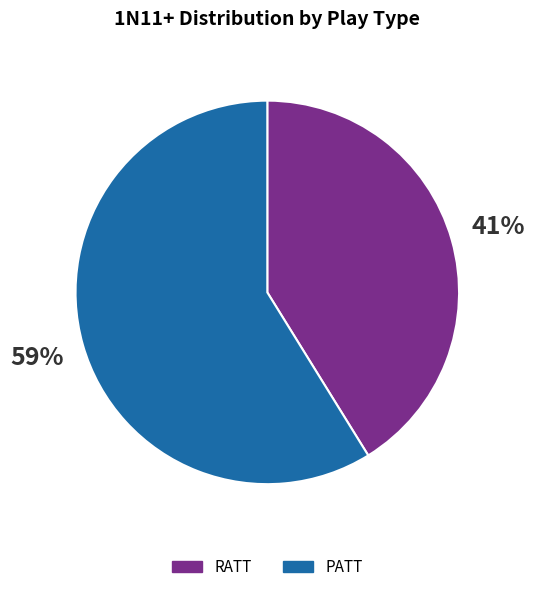

Count the number of slices in the pie.

2